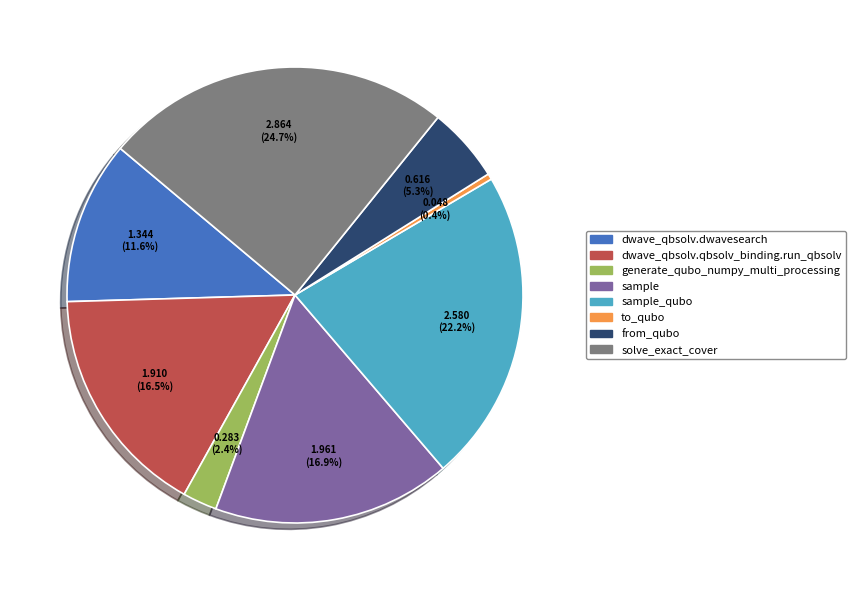

Between sample_qubo and generate_qubo_numpy_multi_processing, which is larger?

sample_qubo